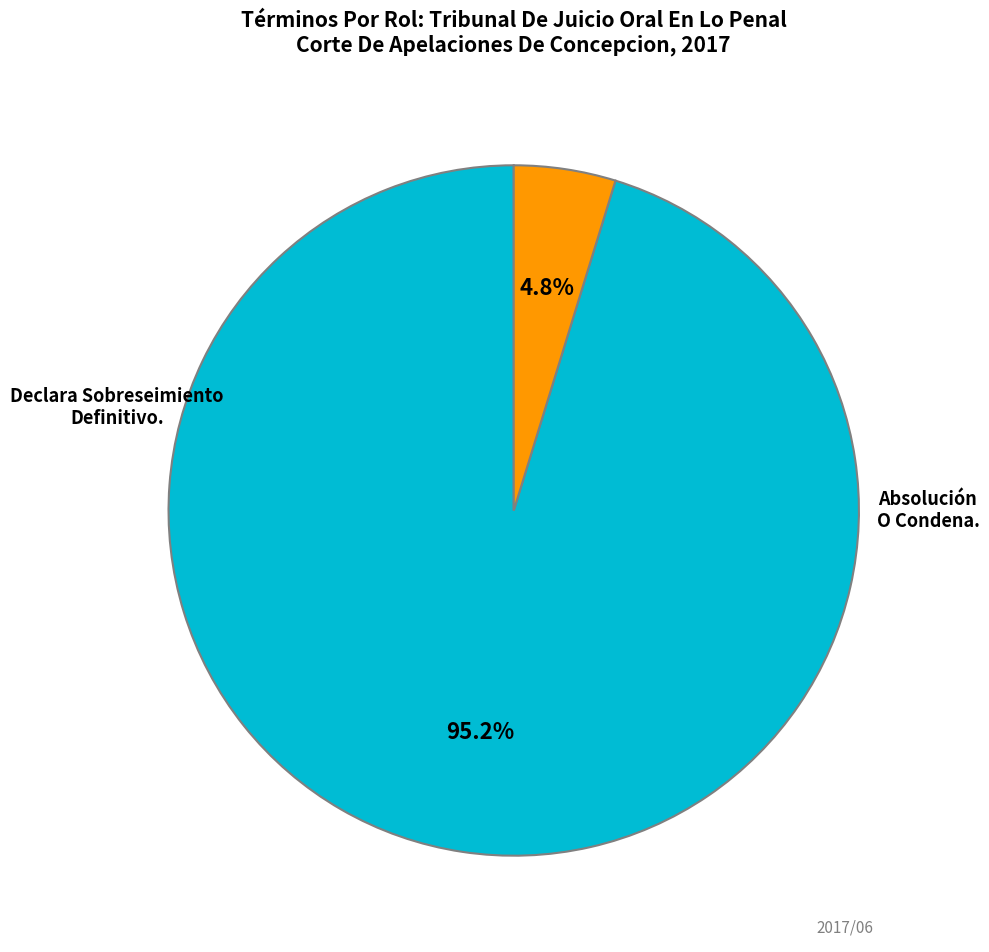

Is there any slice that represents more than half of the pie?

Yes